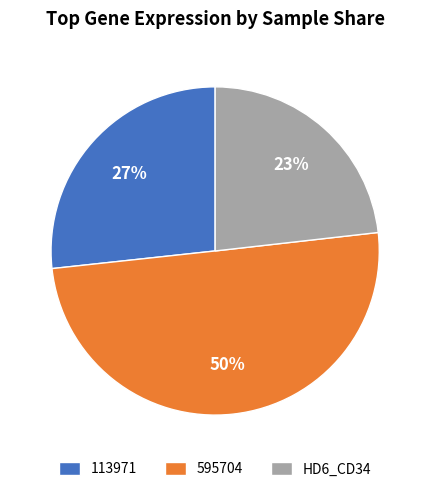

What is the largest slice in the pie chart?

595704